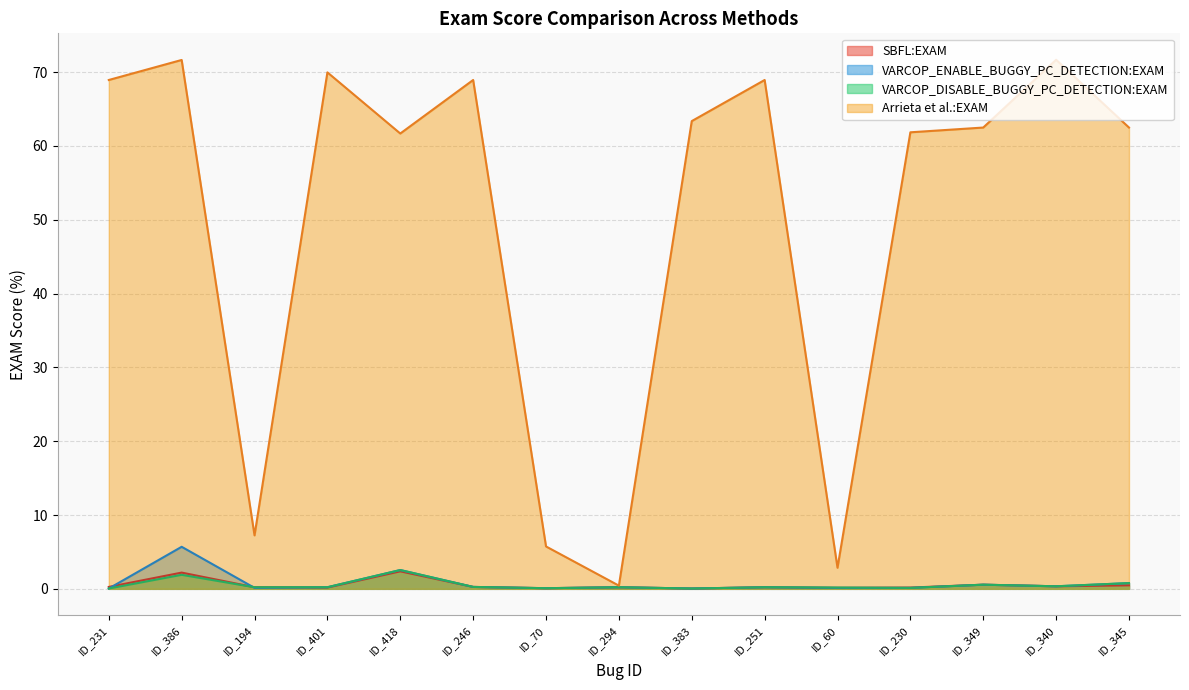

At which category is the sum across all series the highest?

ID_386